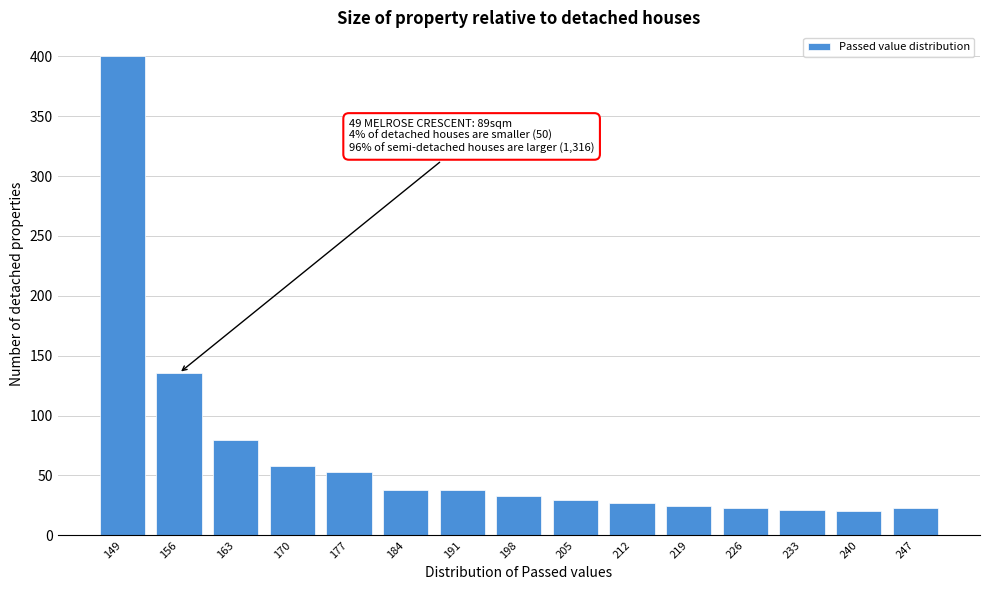

Which has a higher value, 156 or 177?

156